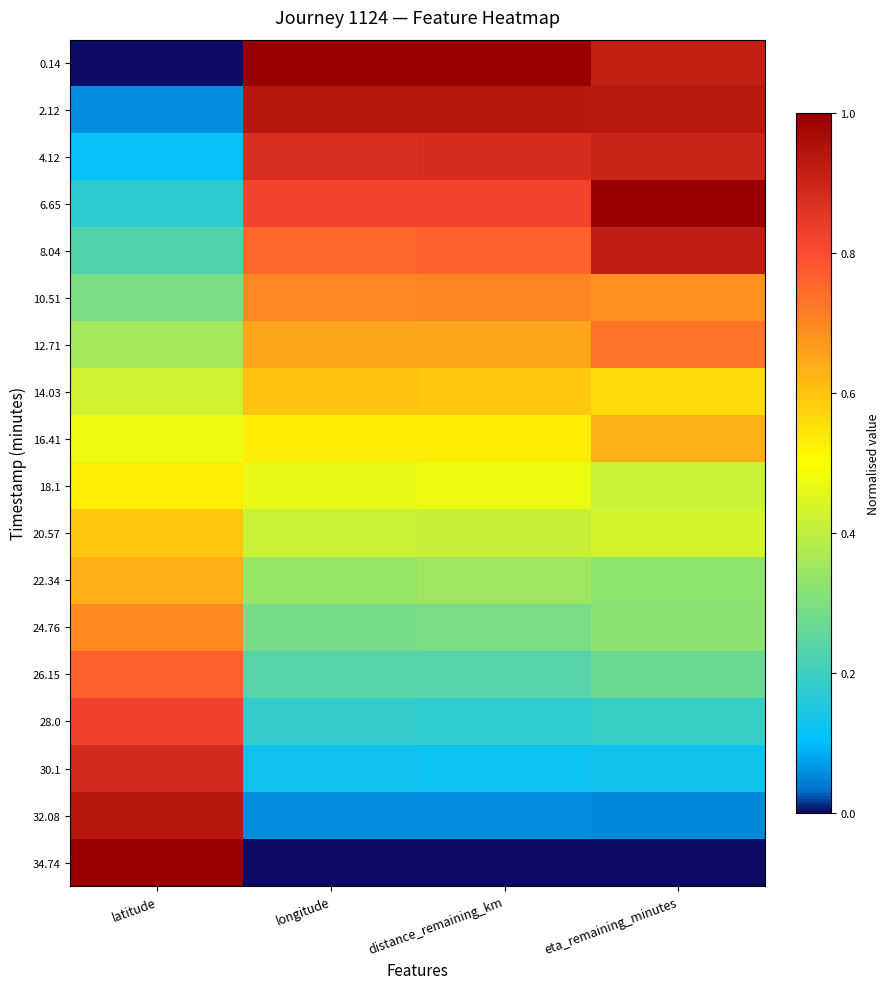

What is the total value across all series at longitude?

9.0